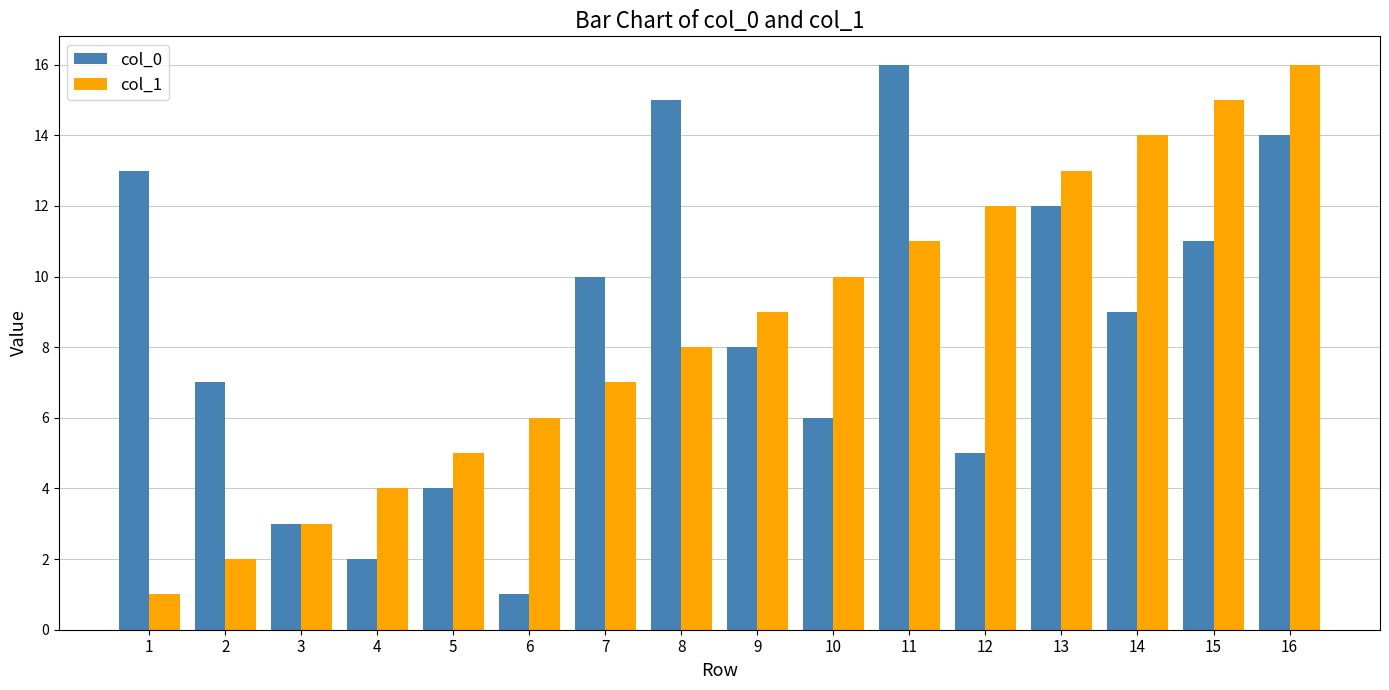

Reading left to right, list all the values displayed in this chart.

col_0: 13	7	3	2	4	1	10	15	8	6	16	5	12	9	11	14
col_1: 1	2	3	4	5	6	7	8	9	10	11	12	13	14	15	16